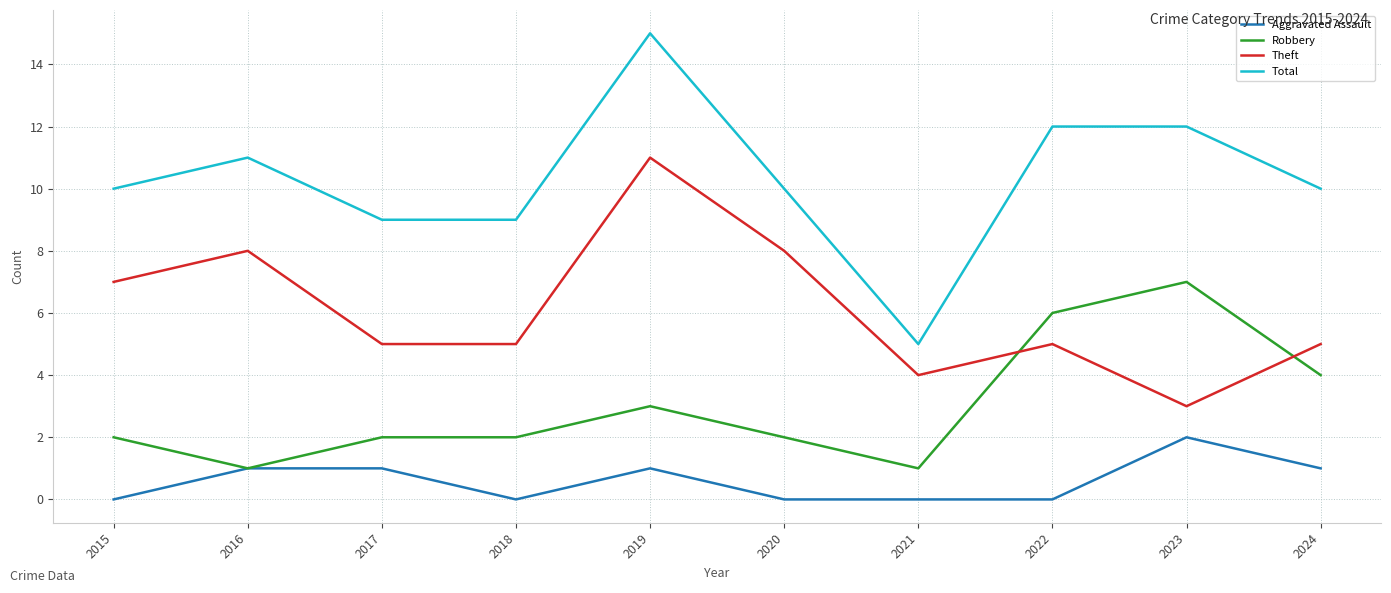

What are all the series names shown in the legend?

Aggravated Assault, Robbery, Theft, Total